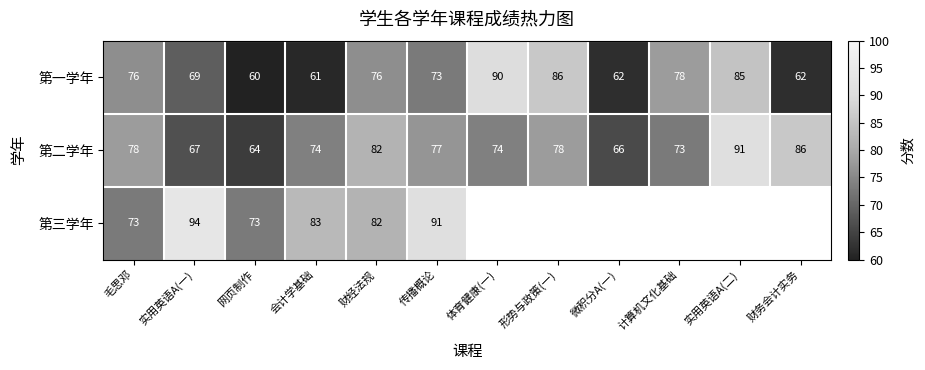

Which category has the lowest value in the 第一学年 series?

网页制作